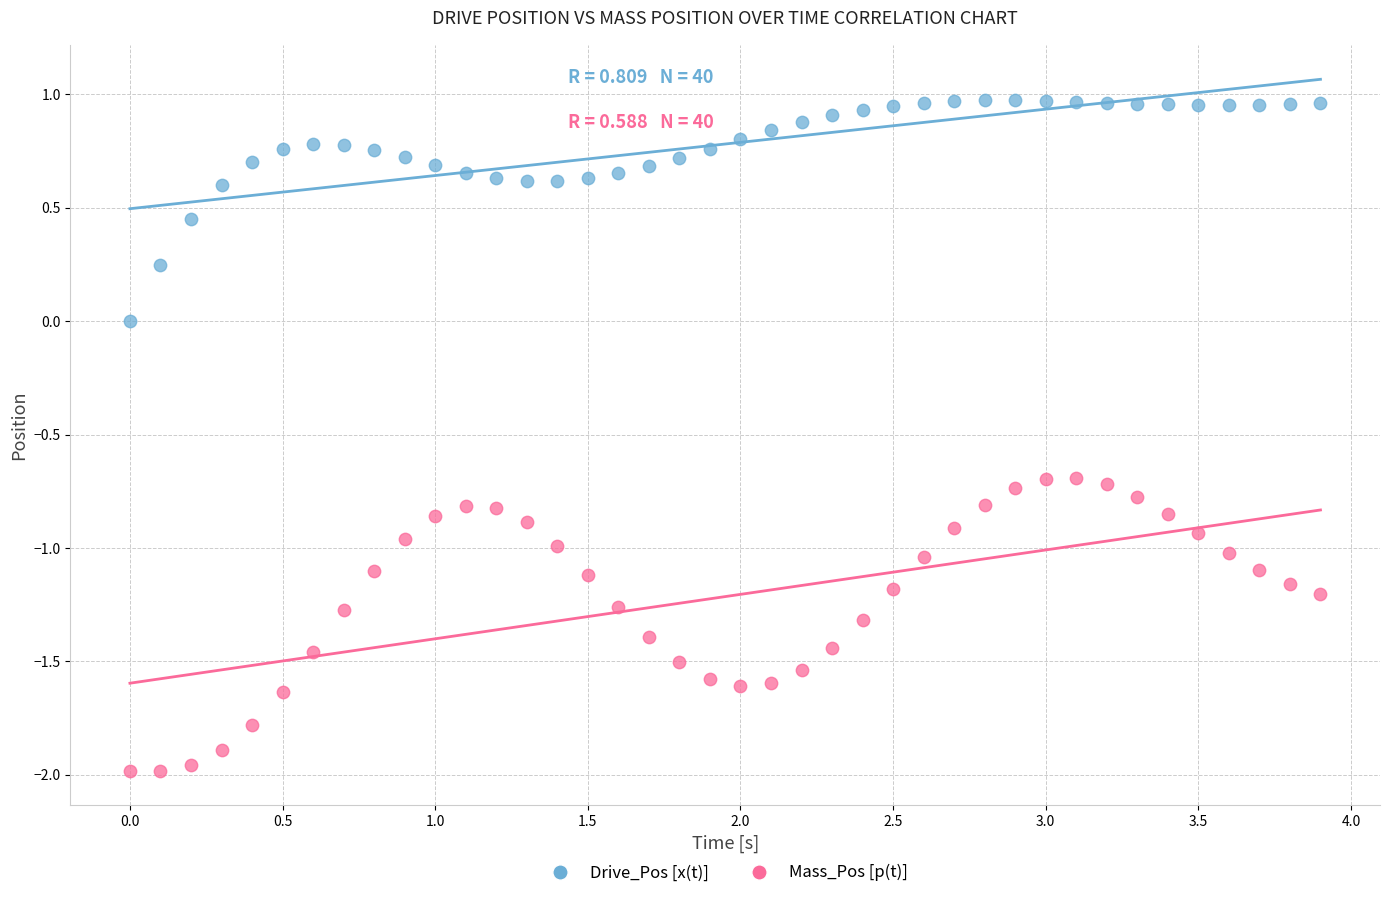

Which series has the widest spread of Y values?

Mass_Pos [p(t)]